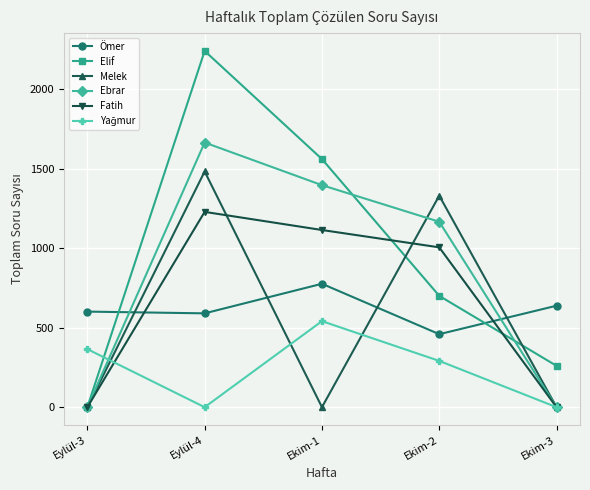

True or false: Melek and Fatih cross at least once.

True